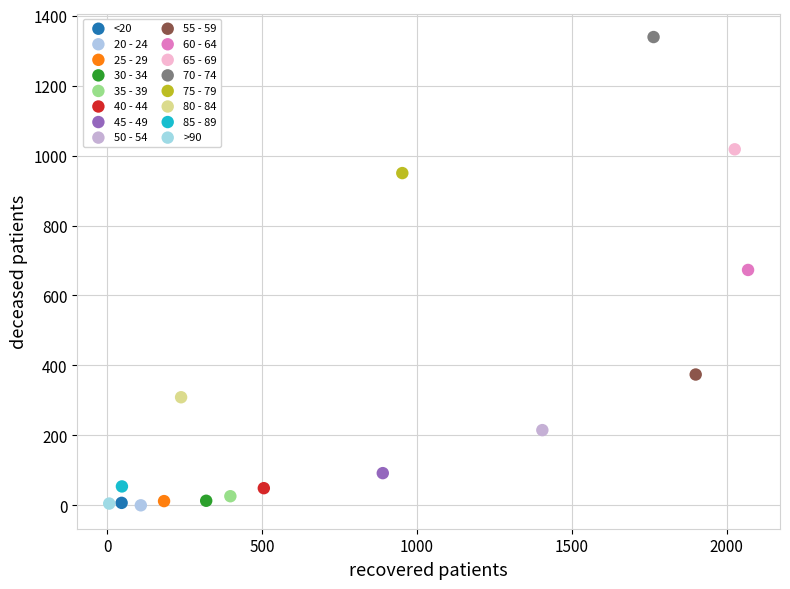

What are all the series names shown in the legend?

<20, 20 - 24, 25 - 29, 30 - 34, 35 - 39, 40 - 44, 45 - 49, 50 - 54, 55 - 59, 60 - 64, 65 - 69, 70 - 74, 75 - 79, 80 - 84, 85 - 89, >90